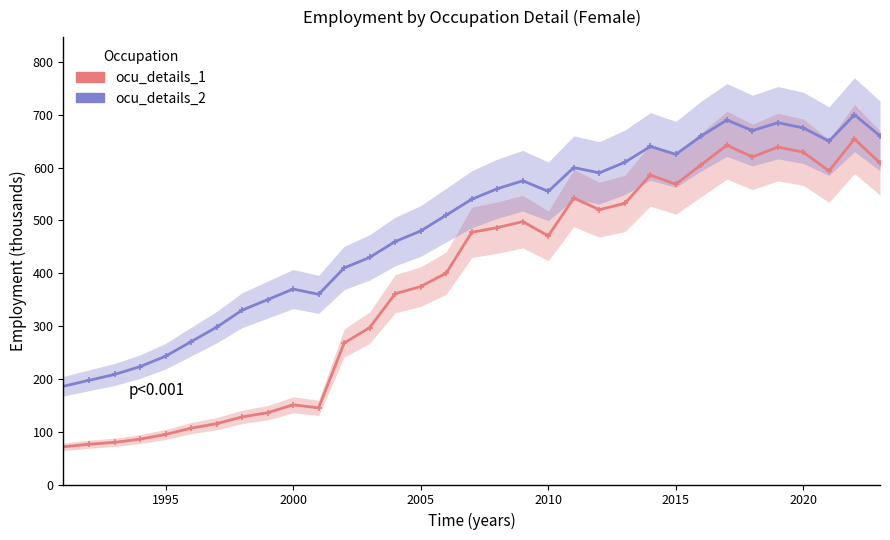

The ocu_details_1 series shows 103.0 at 1990. True or false?

False